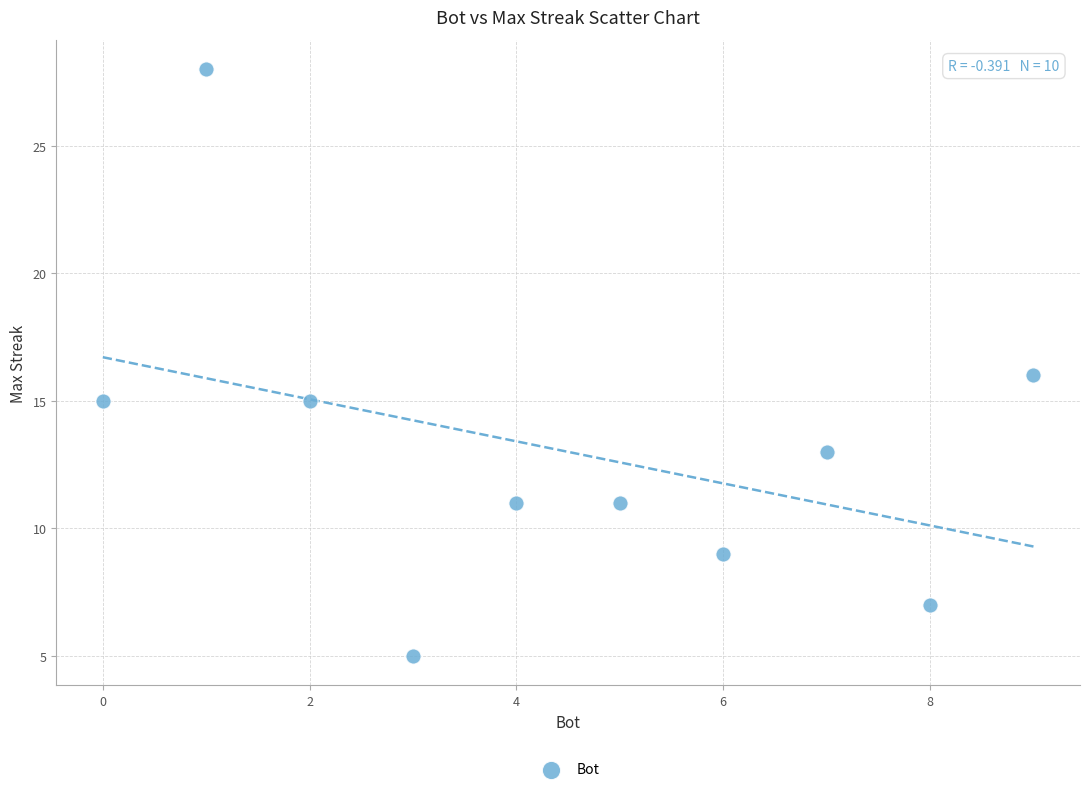

What is the average Y value?

13